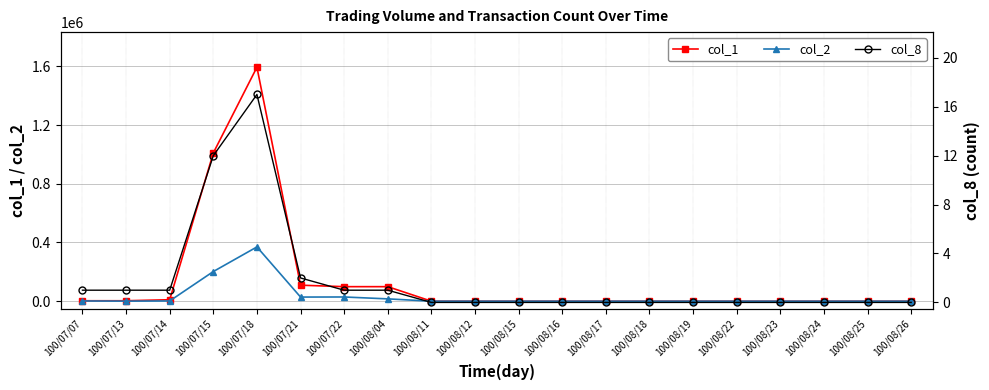

How many interior local peaks does the col_2 series have?

2